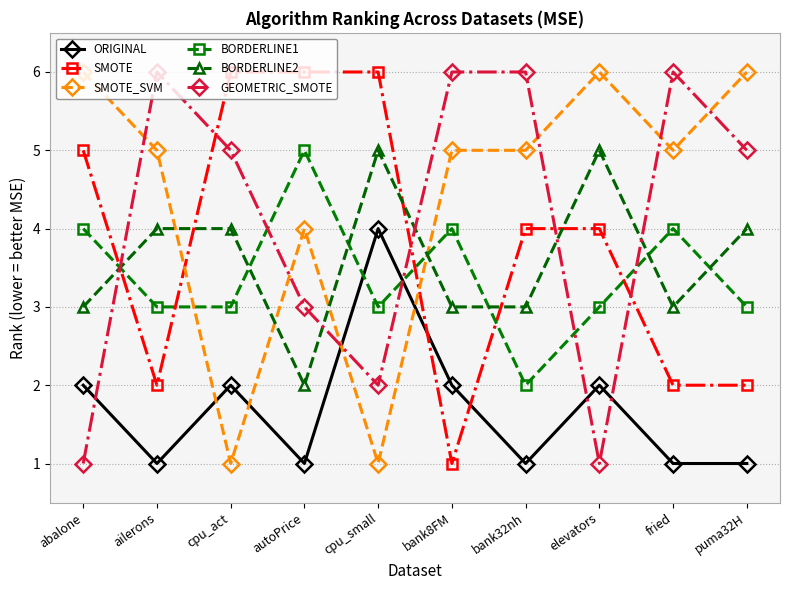

At which category does GEOMETRIC_SMOTE reach its first local peak?

ailerons